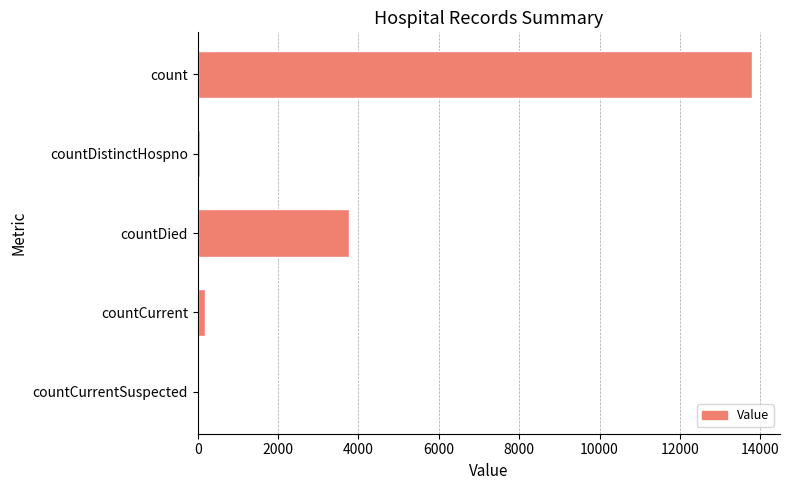

What is the maximum value shown in the chart?

13800